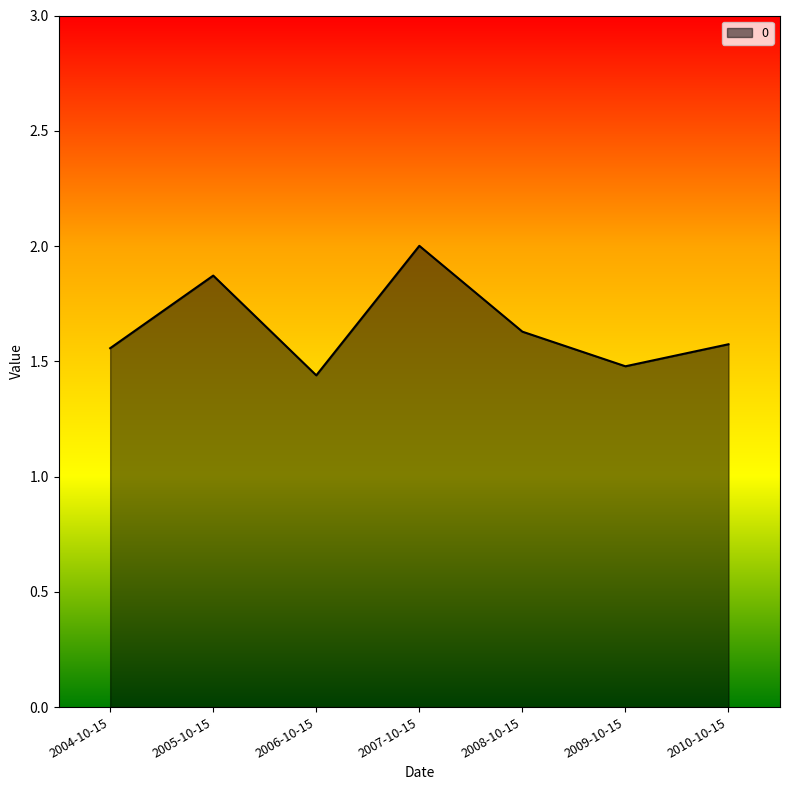

How many series are shown in this chart?

1